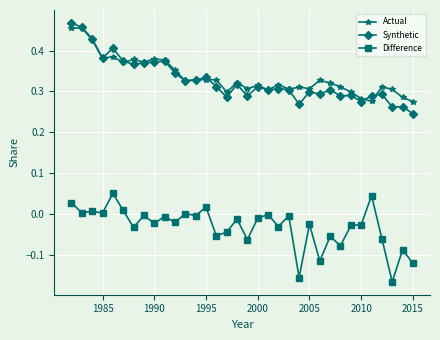

True or false: Actual has more than 2 interior local peaks.

True